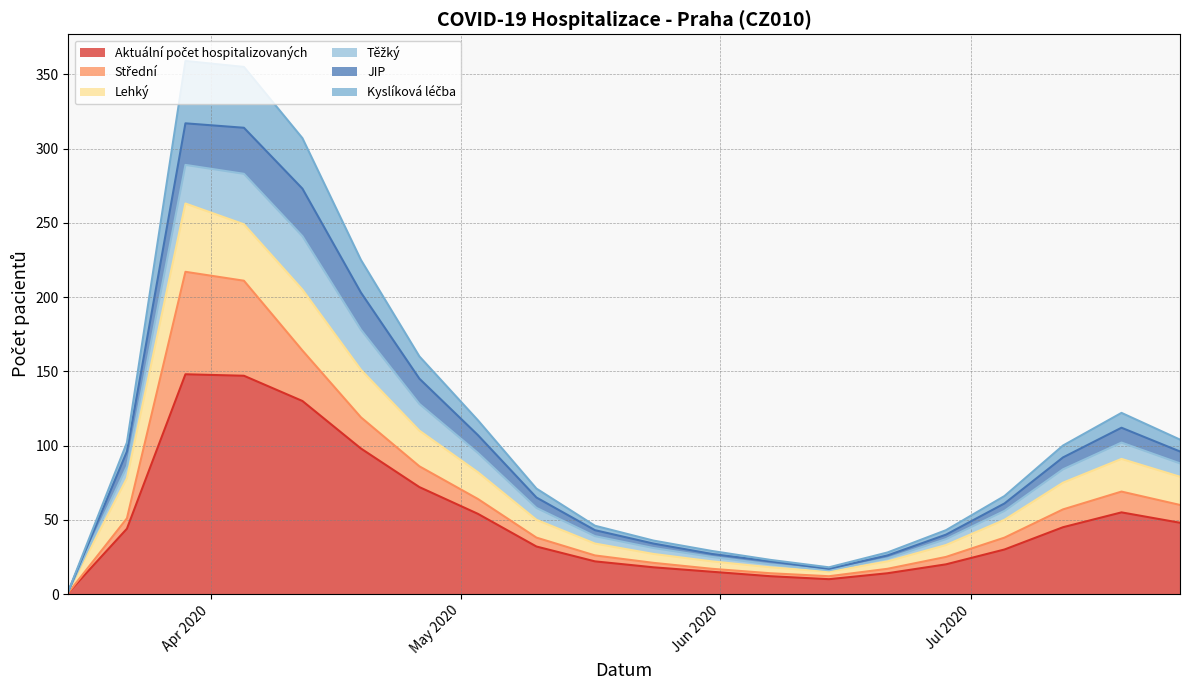

What is the label of the 3rd point from the right?

12.07.2020